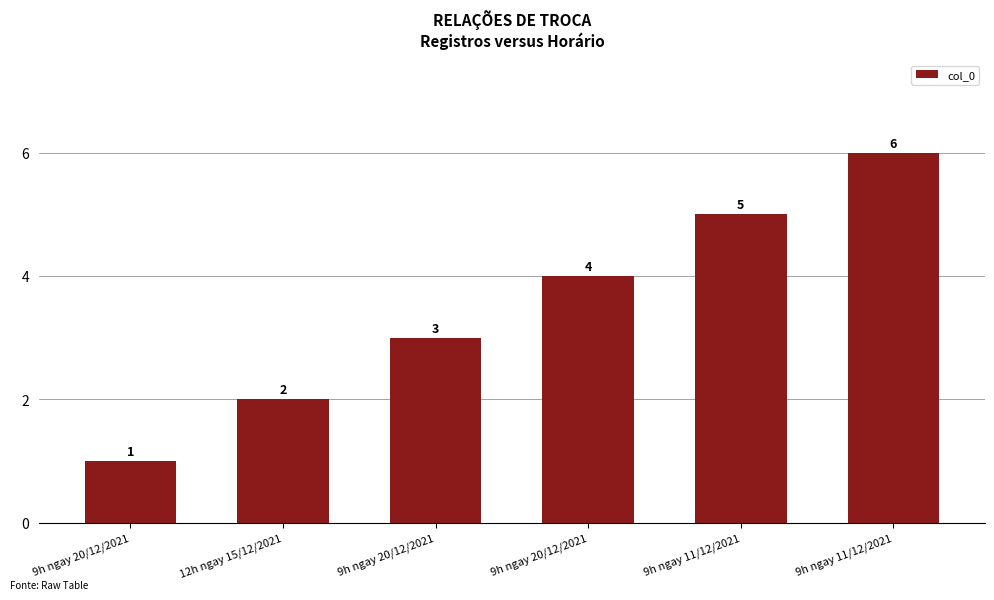

Does the chart contain any negative values?

No